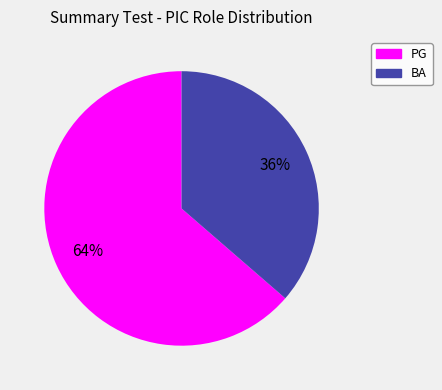

Rank the categories by value from highest to lowest.

PG, BA